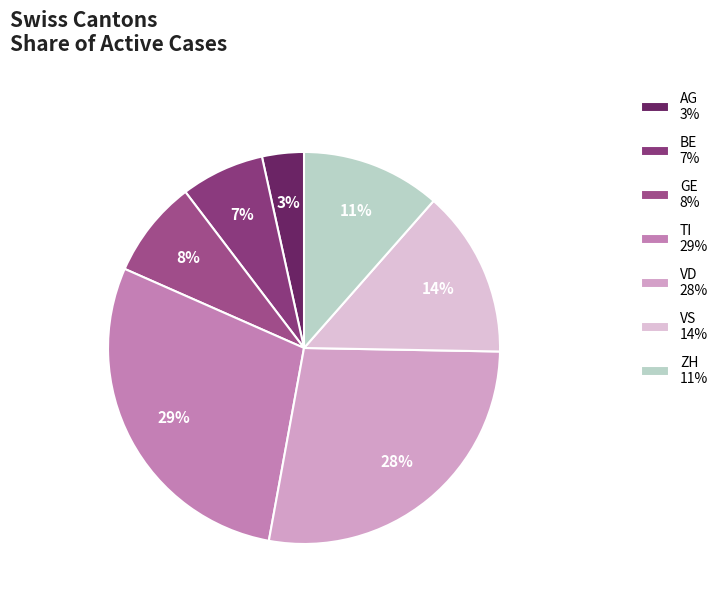

To the nearest percent, what portion does AG represent?

3%